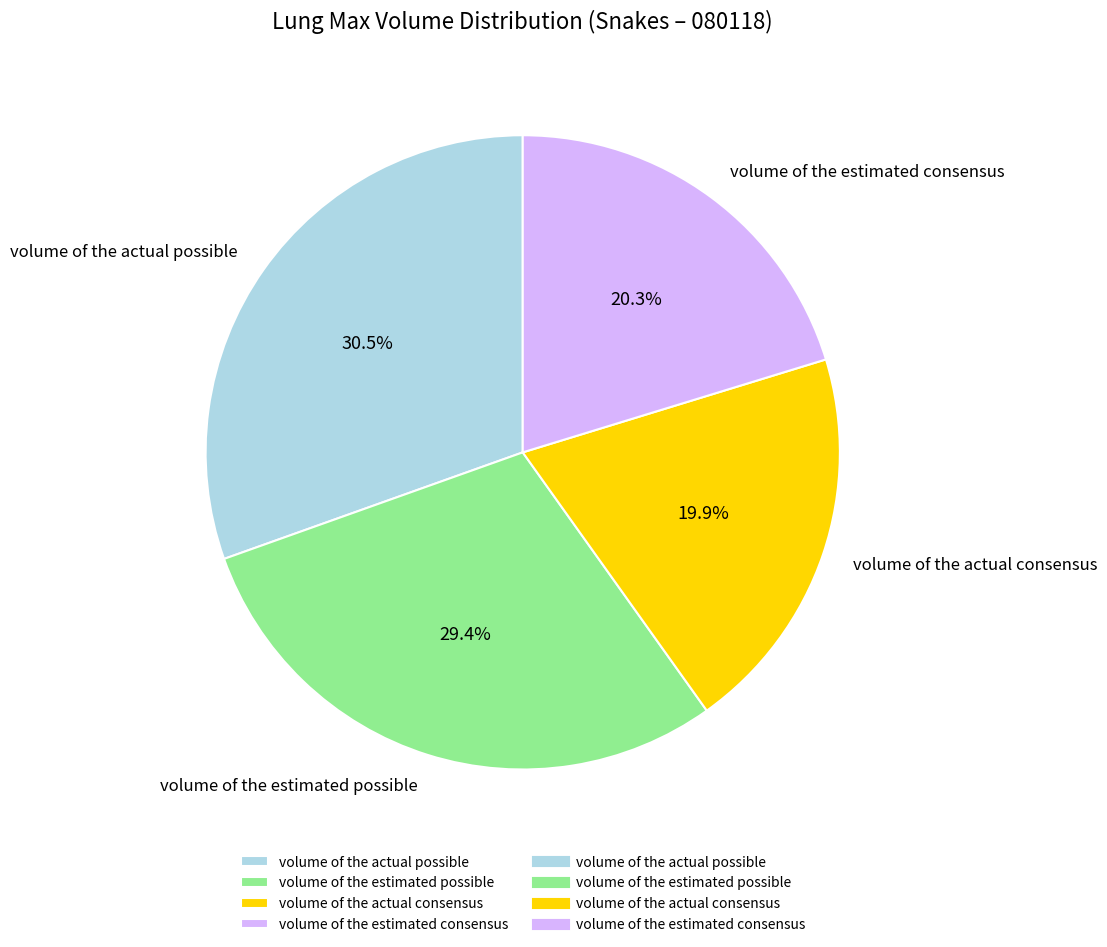

To the nearest percent, what is the difference between the volume of the estimated possible and volume of the actual possible slice percentages?

1%